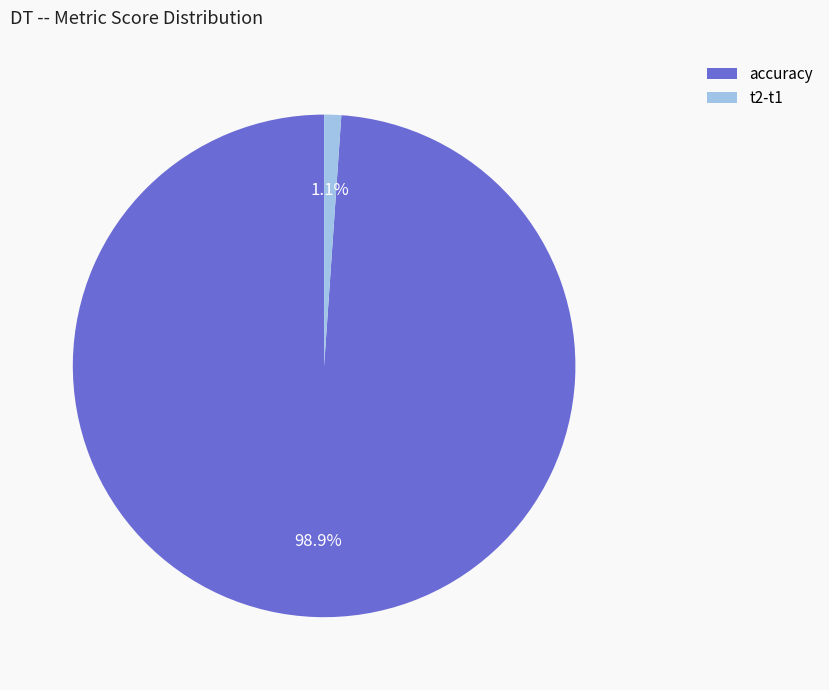

What is the smallest slice in the pie chart?

t2-t1